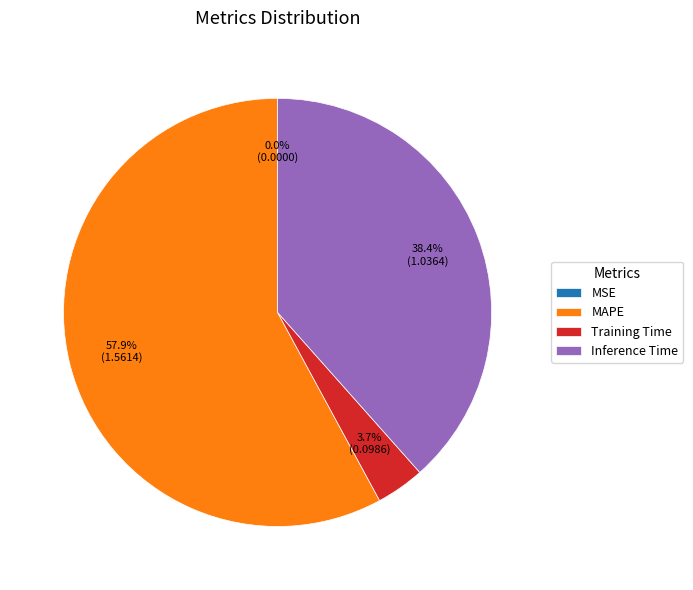

Is the sum of MAPE and Training Time greater than half?

Yes